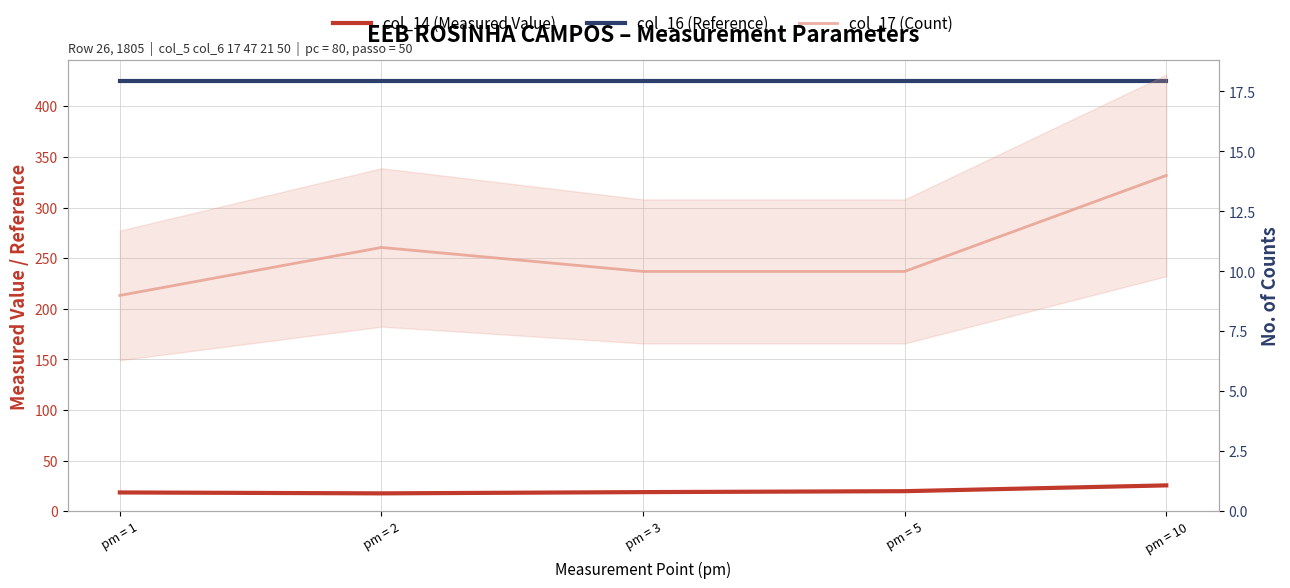

At how many categories does at least one series exceed 176?

5